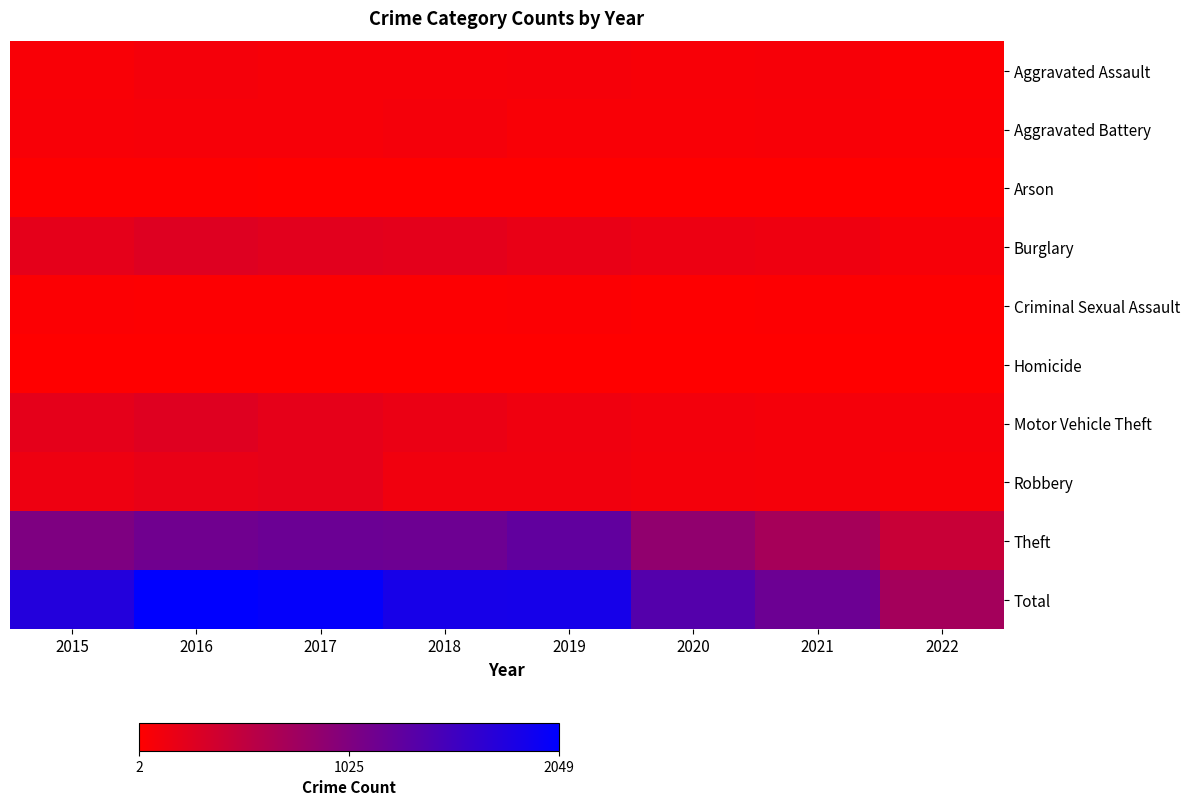

List the series in order of their peak value, highest first.

Total, Theft, Burglary, Motor Vehicle Theft, Robbery, Aggravated Assault, Aggravated Battery, Criminal Sexual Assault, Arson, Homicide